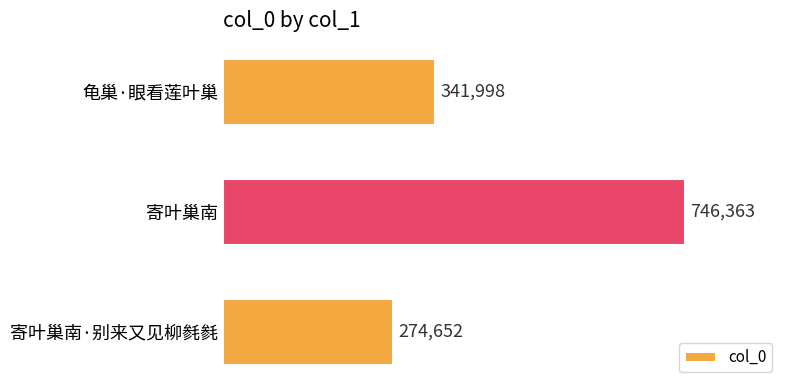

How many values are below 341998?

1